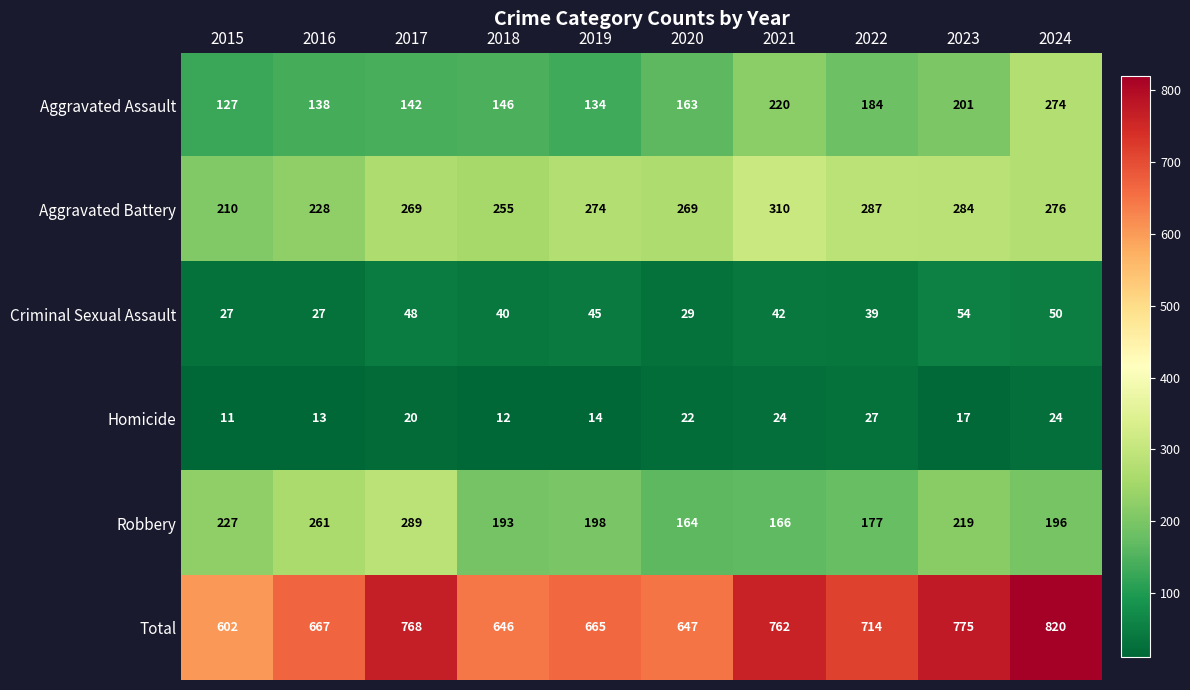

How many categories are shown in the chart?

10